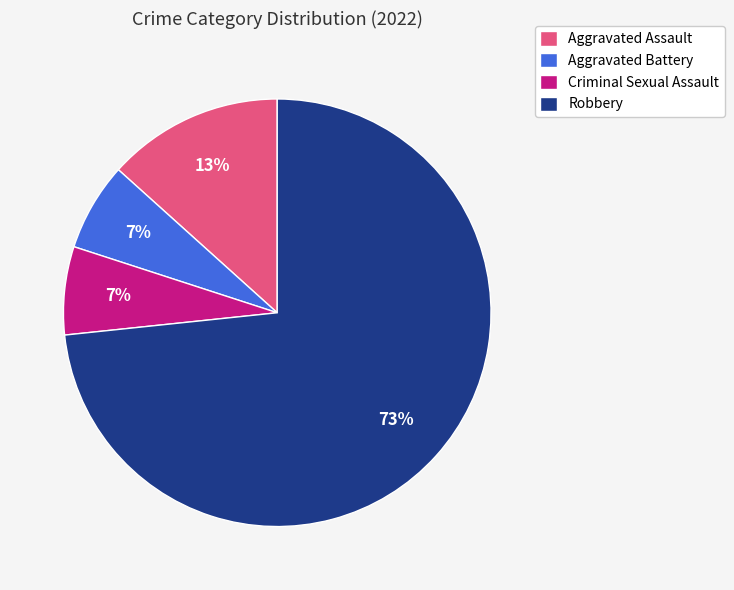

Do Criminal Sexual Assault and Robbery together represent more than half of the pie?

Yes